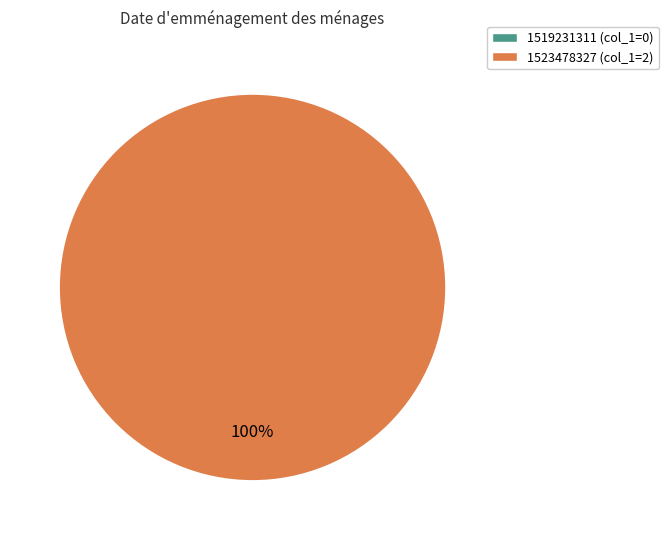

Does any single category account for the majority?

Yes